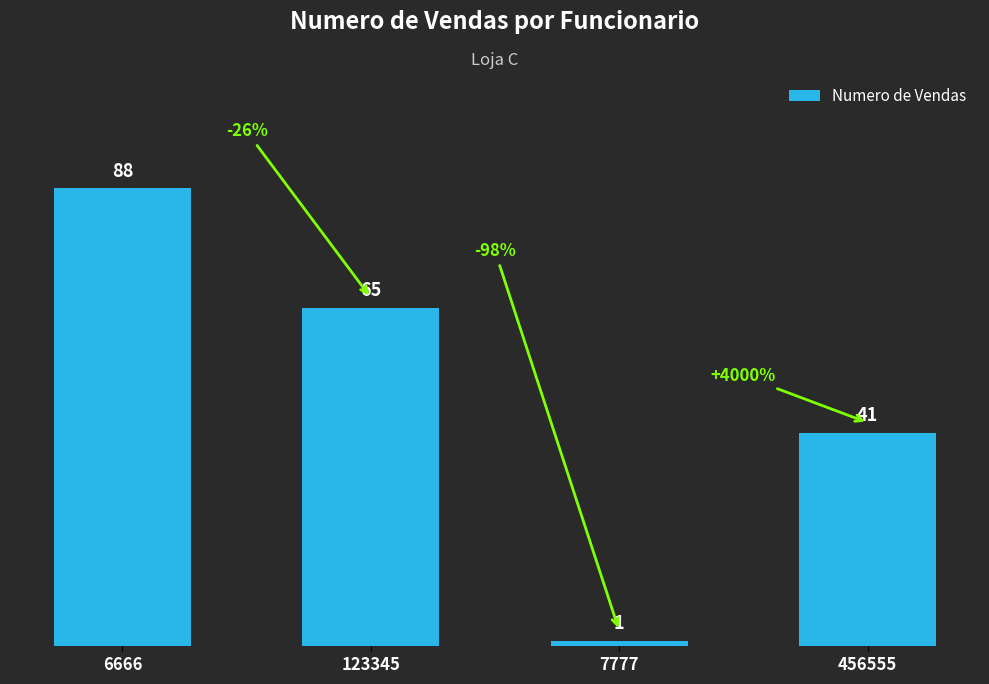

What is the sum of all values?

195